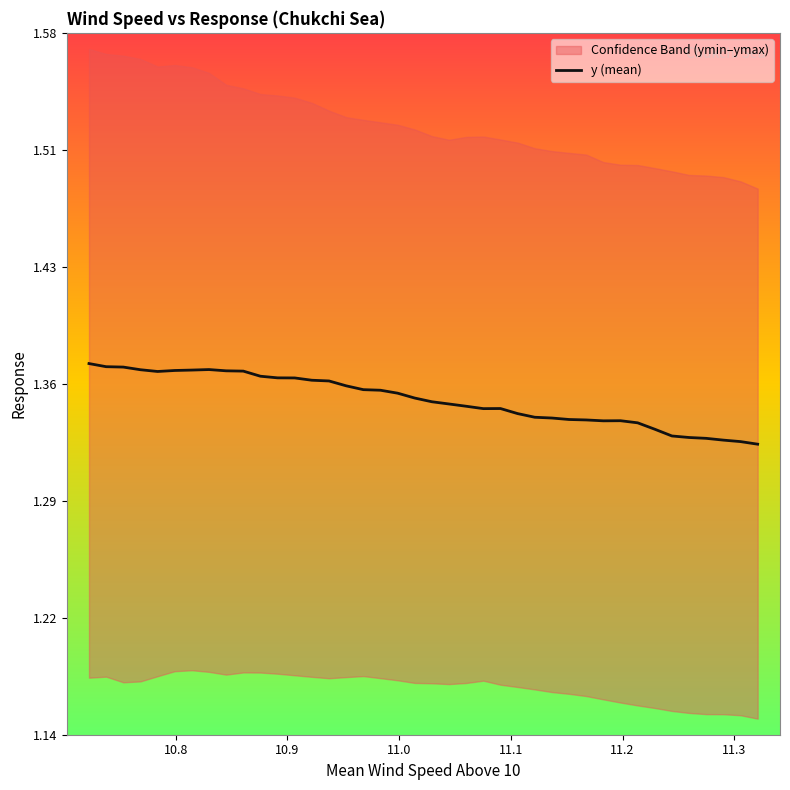

What is the minimum value shown in the chart?

1.3